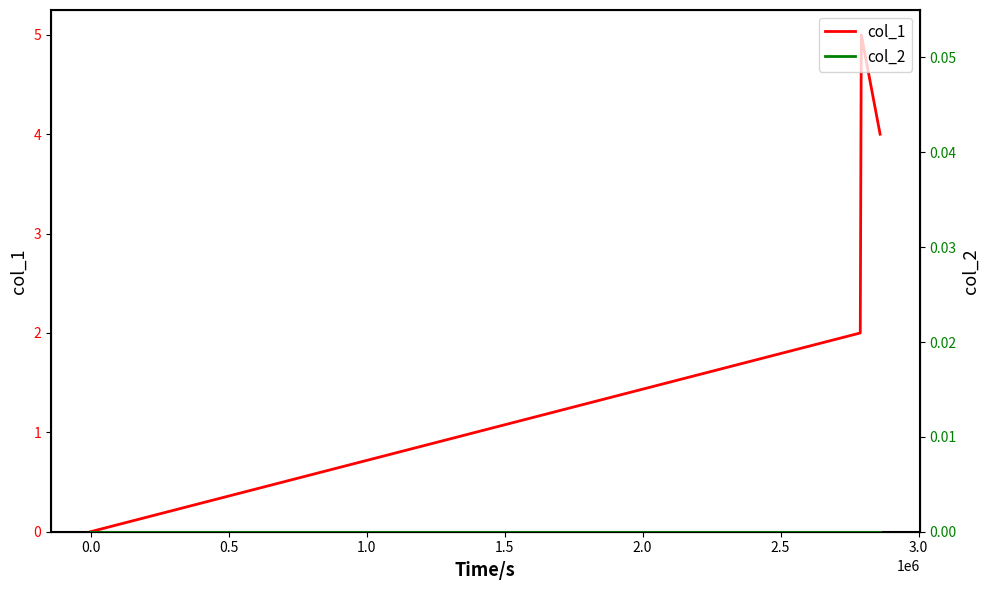

True or false: col_1 and col_2 intersect in this chart.

False